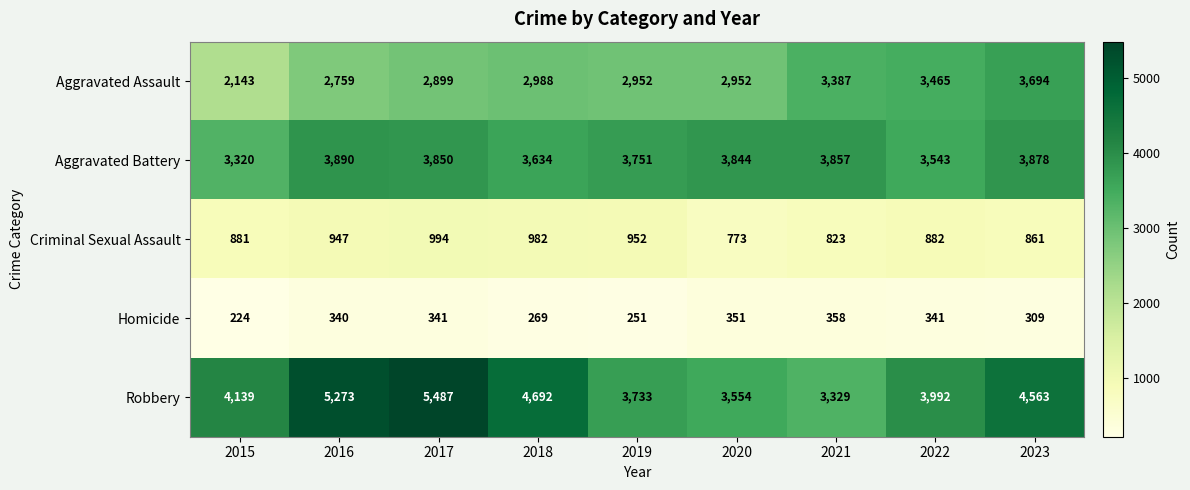

Count the number of categories in the chart.

9